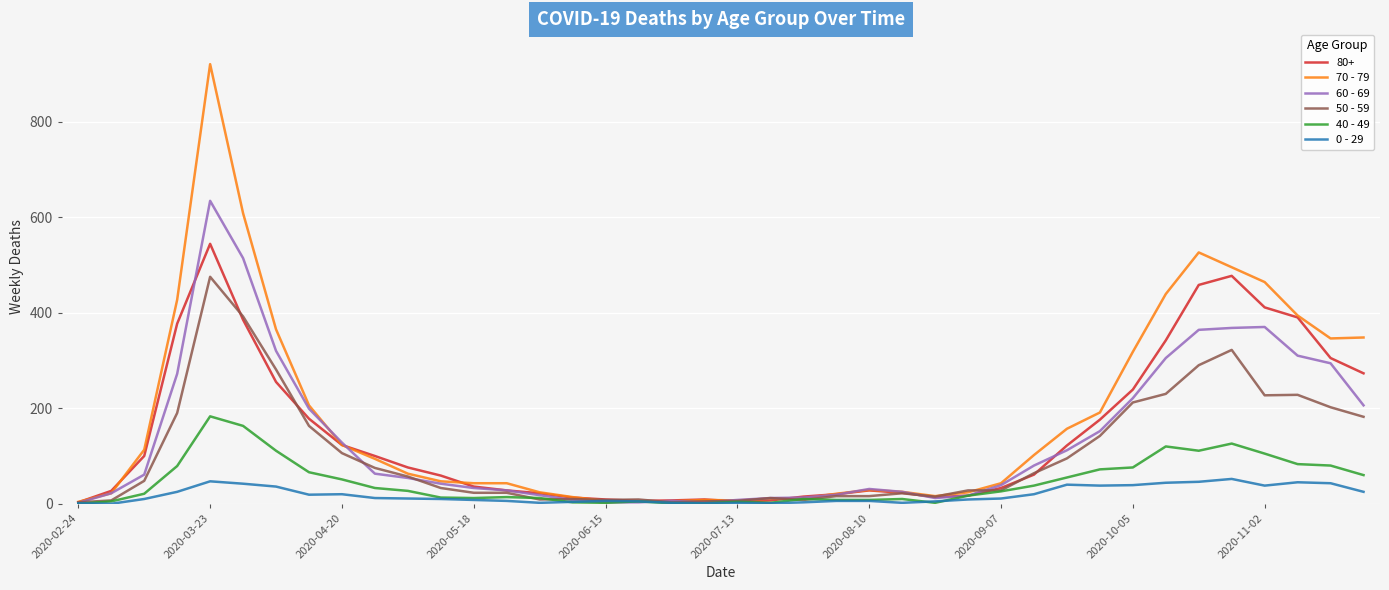

What is the maximum value shown in the chart?

920